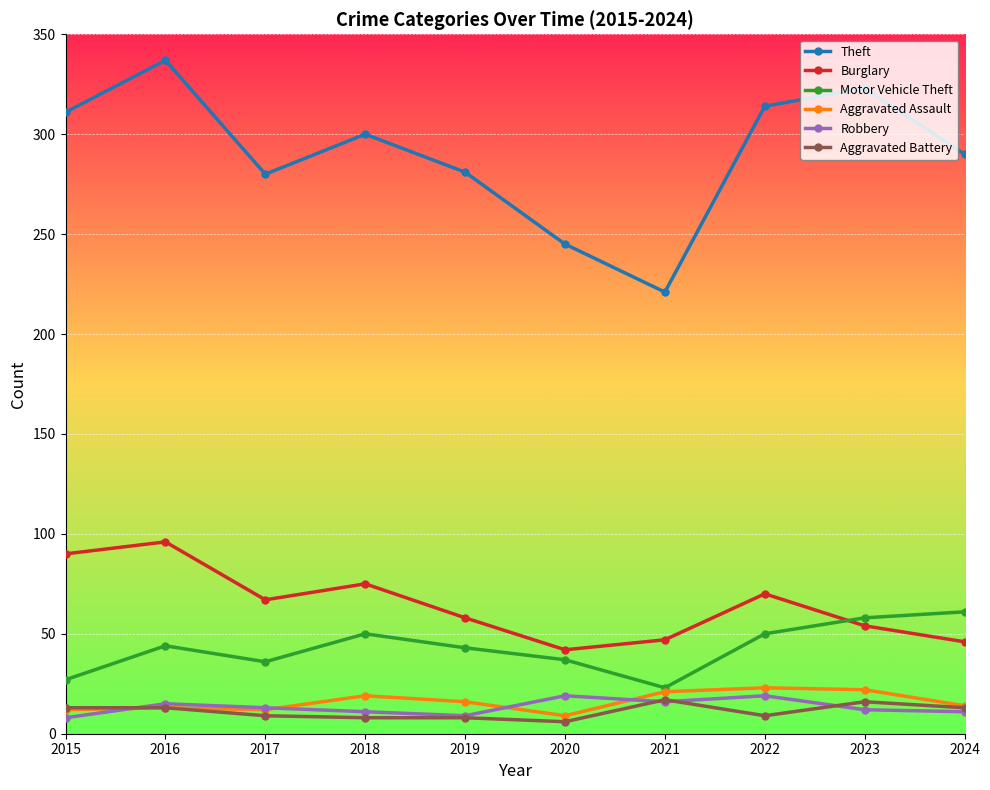

What is the greatest value displayed?

337